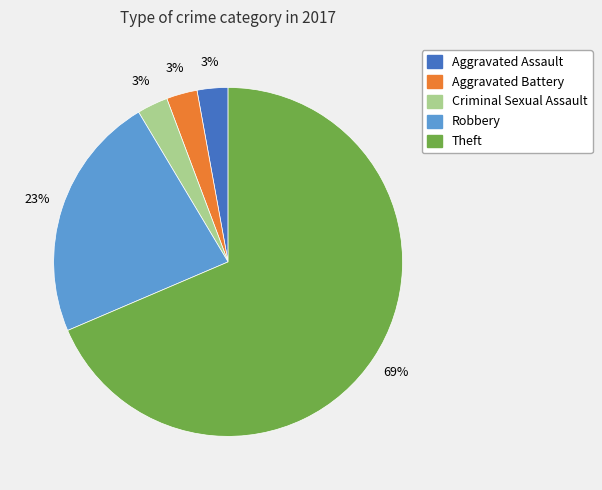

Is there a majority slice in this chart?

Yes